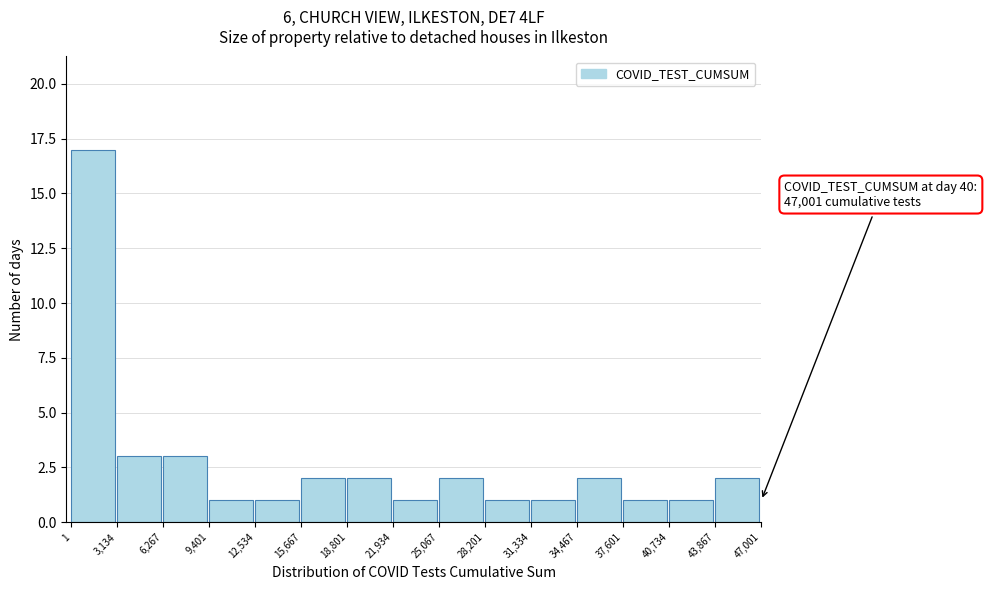

Over which range of the x-axis is the bar tallest?

1 to 3,134